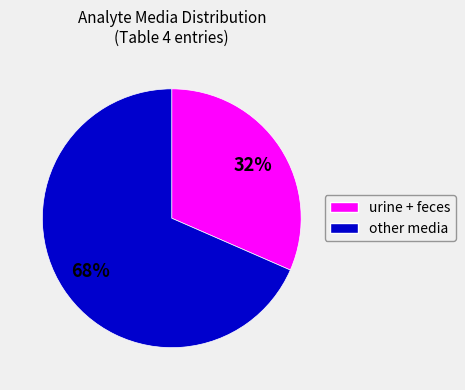

To the nearest percent, what is the average slice percentage?

50%